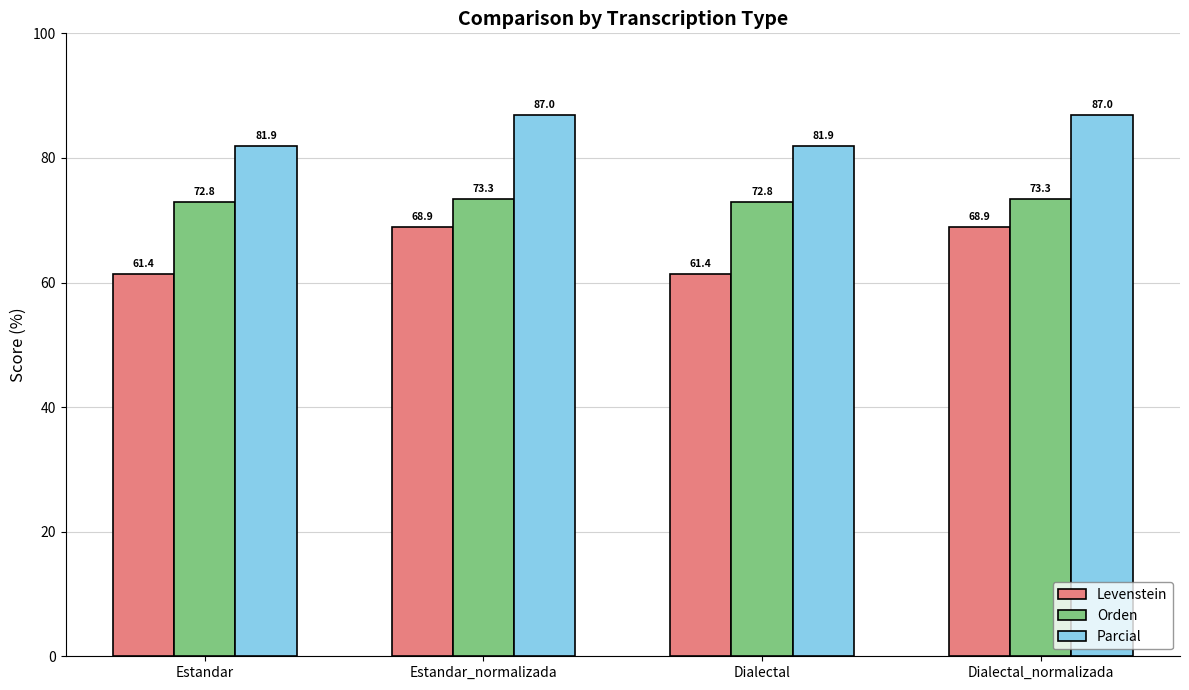

Does the chart contain stacked bars?

No